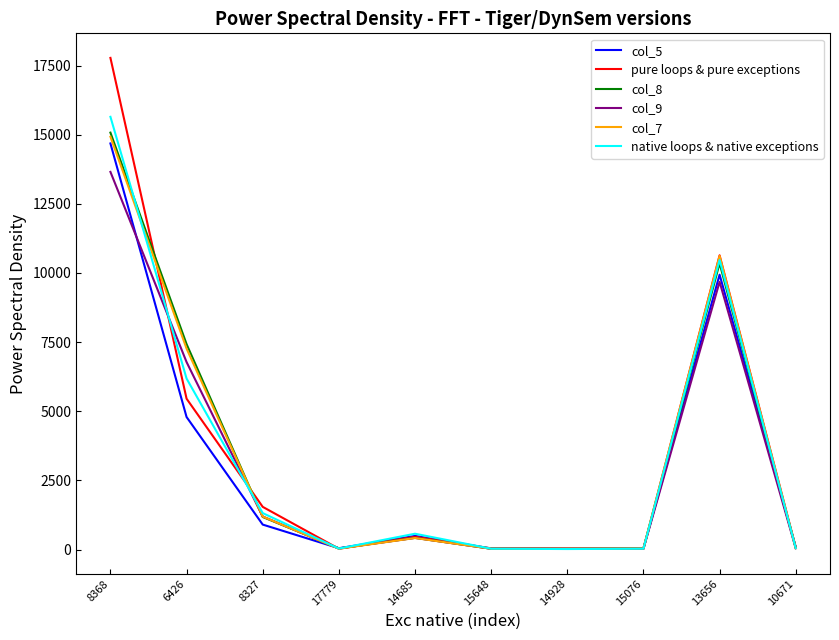

Where is native loops & native exceptions nearest to the value 7832?

6426